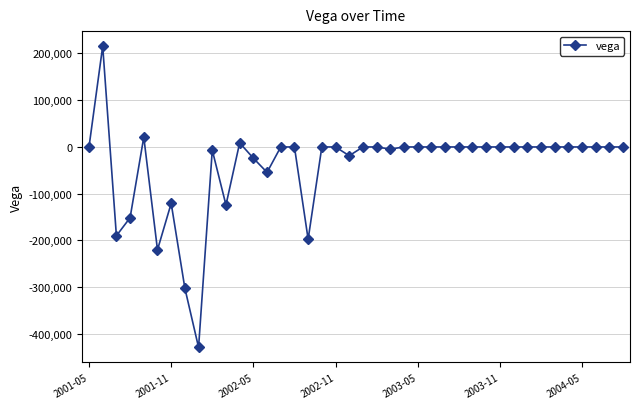

What is the difference between the maximum and minimum values?

644345.1